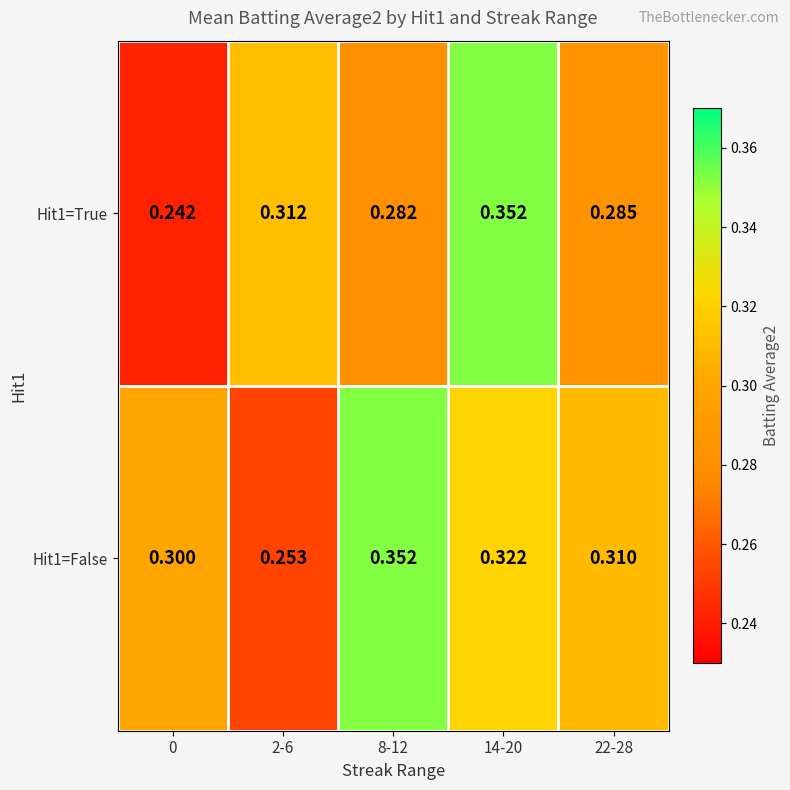

Is the value of Hit1=True at 22-28 greater than the value of Hit1=False at 0?

No